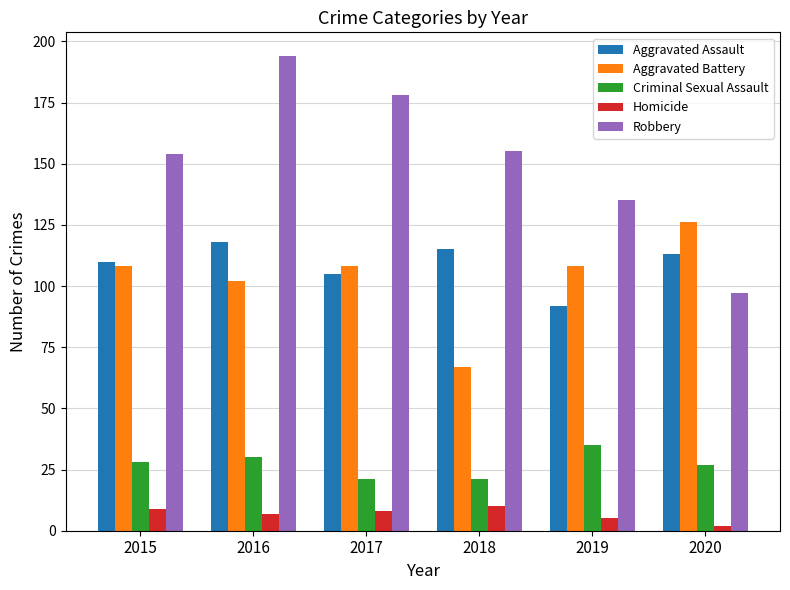

Reading left to right, what are all the values shown in this chart?

Aggravated Assault: 110	118	105	115	92	113
Aggravated Battery: 108	102	108	67	108	126
Criminal Sexual Assault: 28	30	21	21	35	27
Homicide: 9	7	8	10	5	2
Robbery: 154	194	178	155	135	97